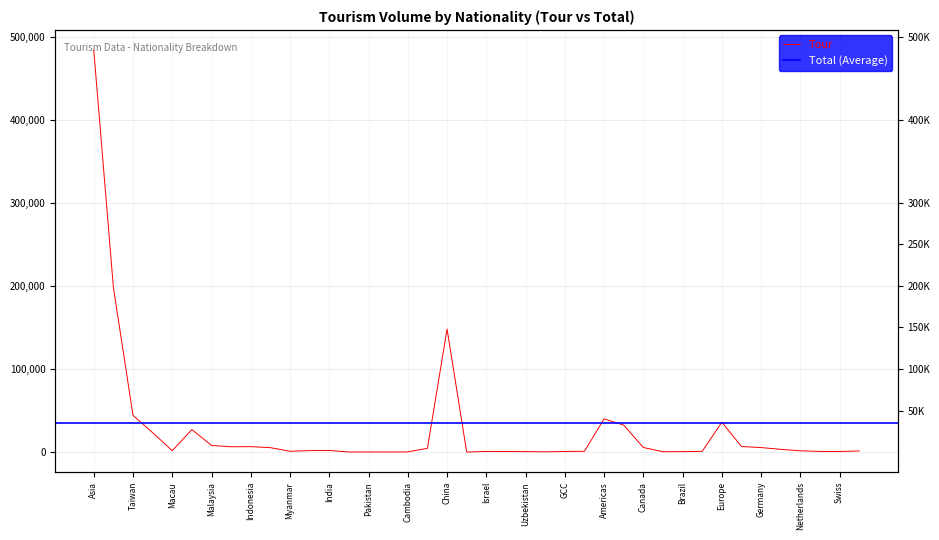

Between Uzbekistan and China, which is larger?

China